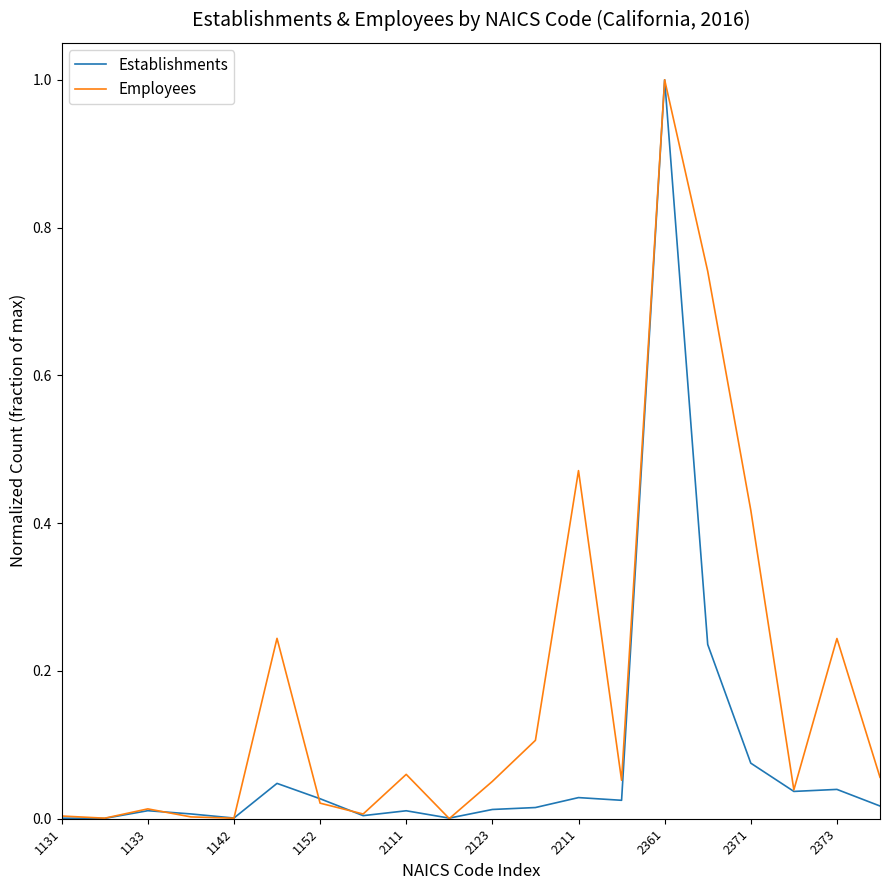

In Employees, how many points are higher than both neighbors (excluding endpoints)?

6